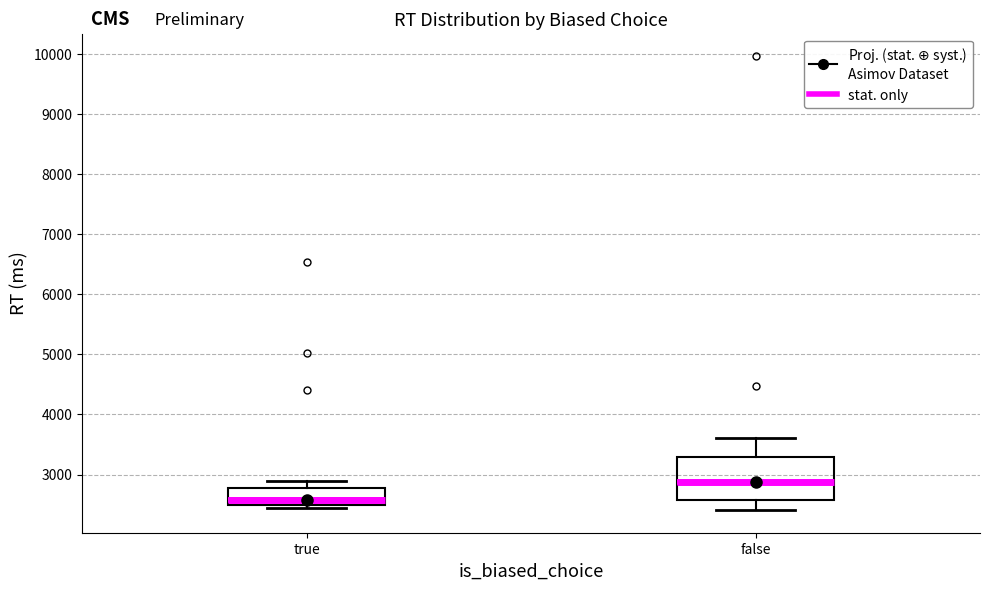

Which box is the tallest, from its lower edge to its upper edge?

false